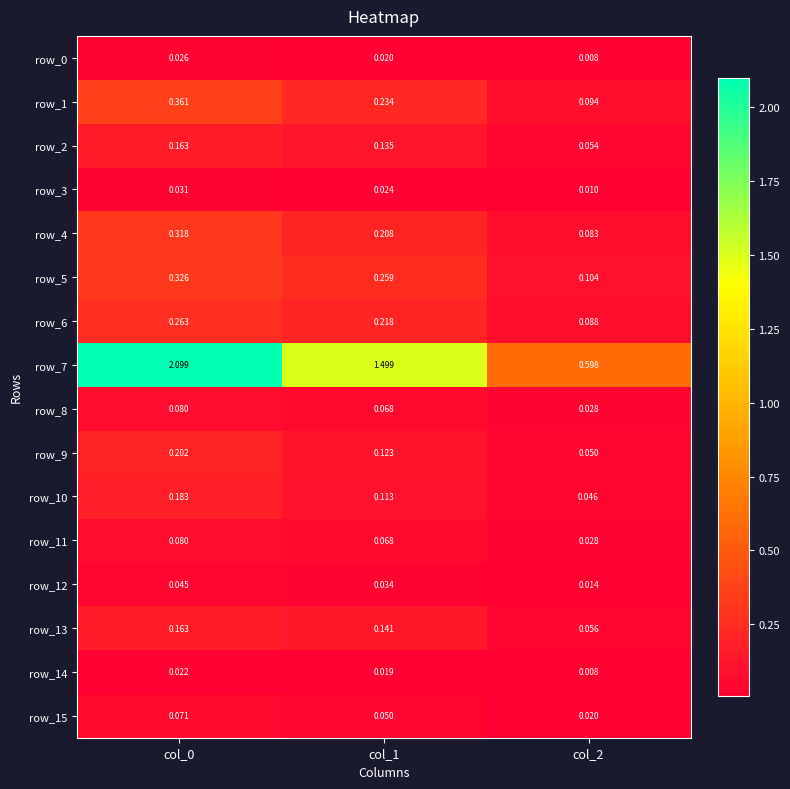

Where is row_15 nearest to the value 0?

col_2